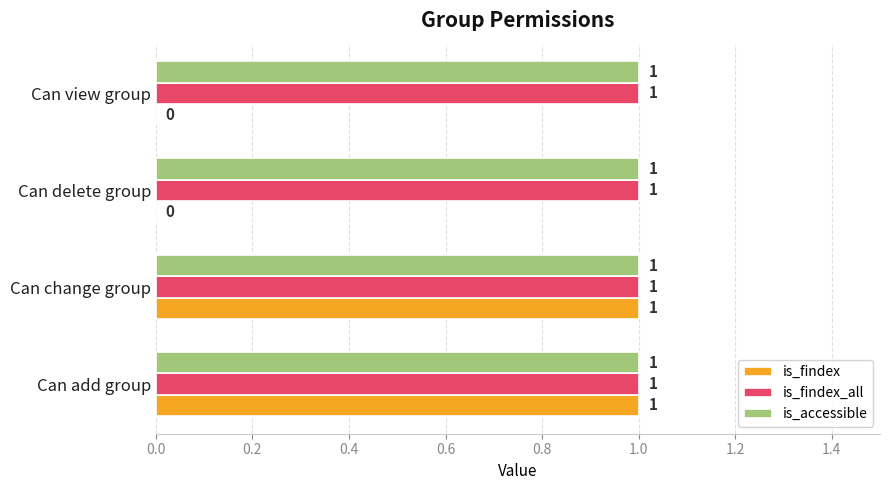

The is_findex_all series shows 1 at Can delete group. True or false?

True